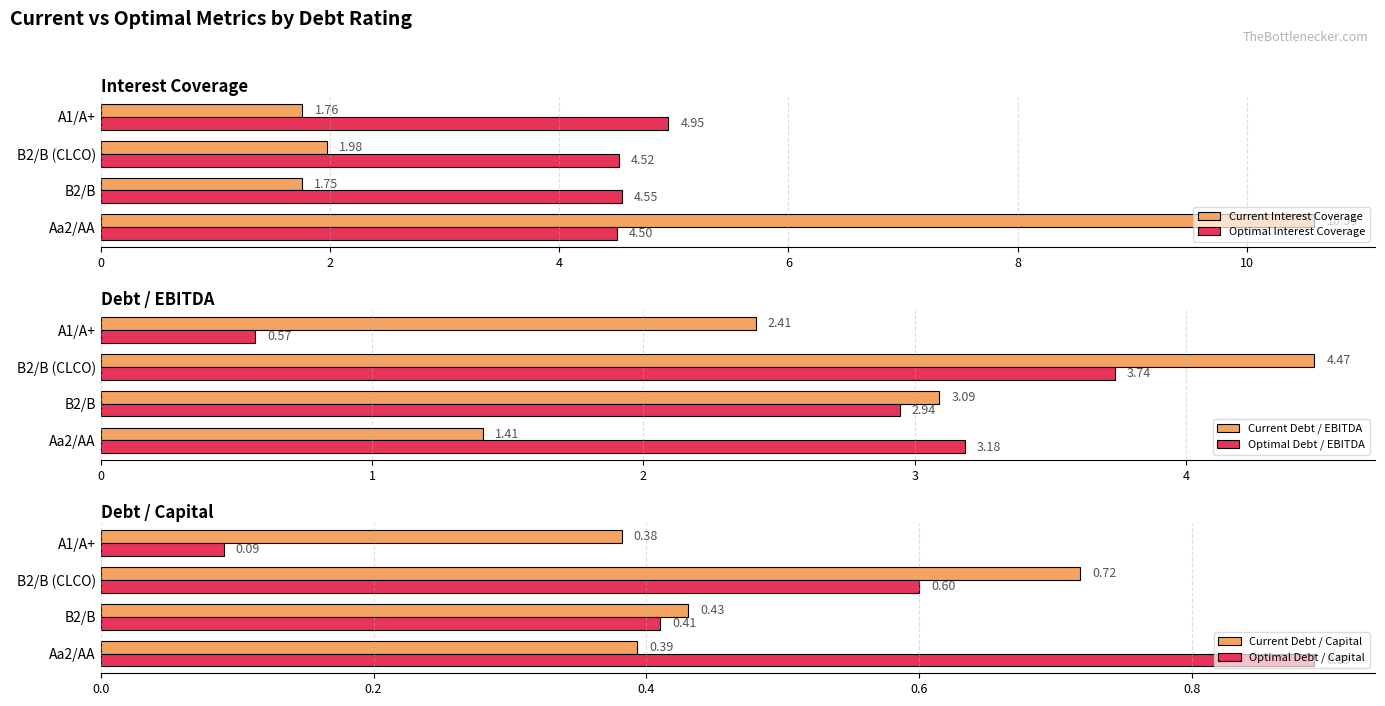

What is the average value of the Optimal Interest Coverage series?

4.6